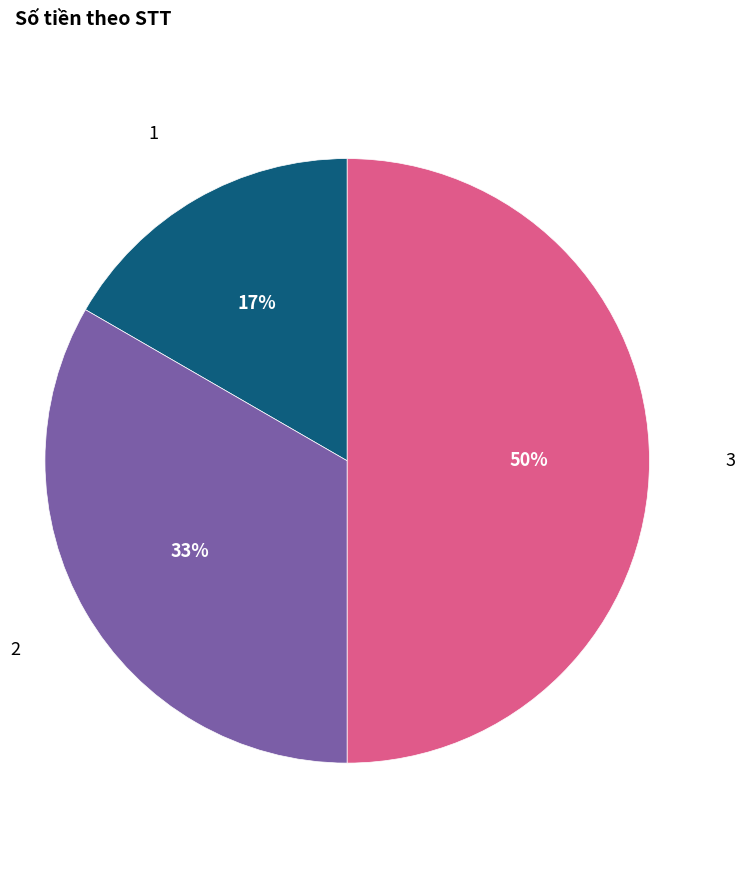

To the nearest percent, what is the difference between the largest and smallest slice percentages?

33%